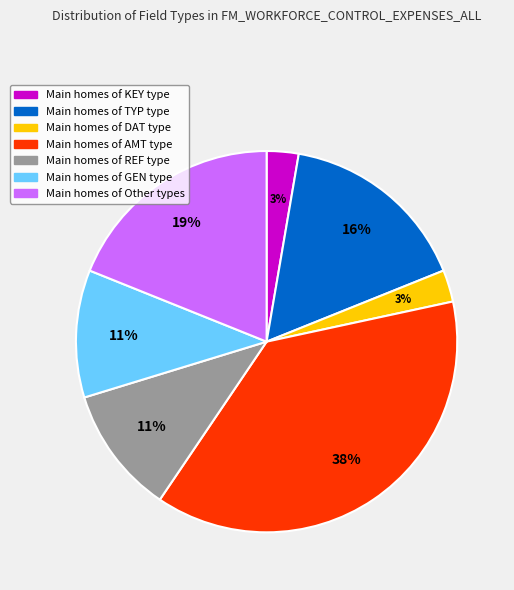

To the nearest percent, what is the difference between the largest and smallest slice percentages?

35%